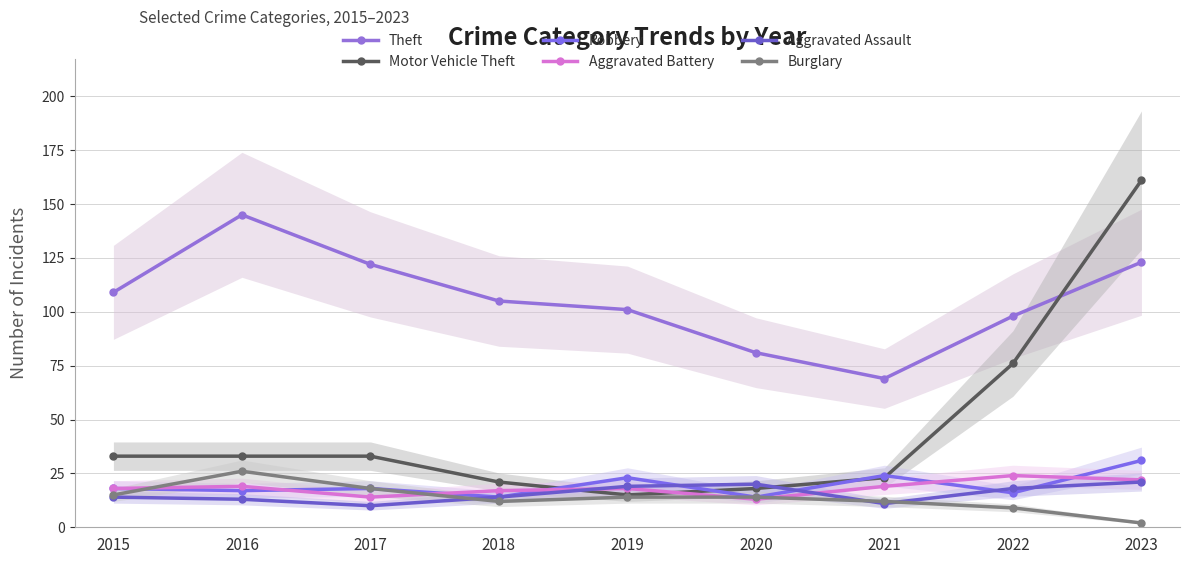

What value does the Aggravated Assault series have at 2017, to the nearest 10?

10